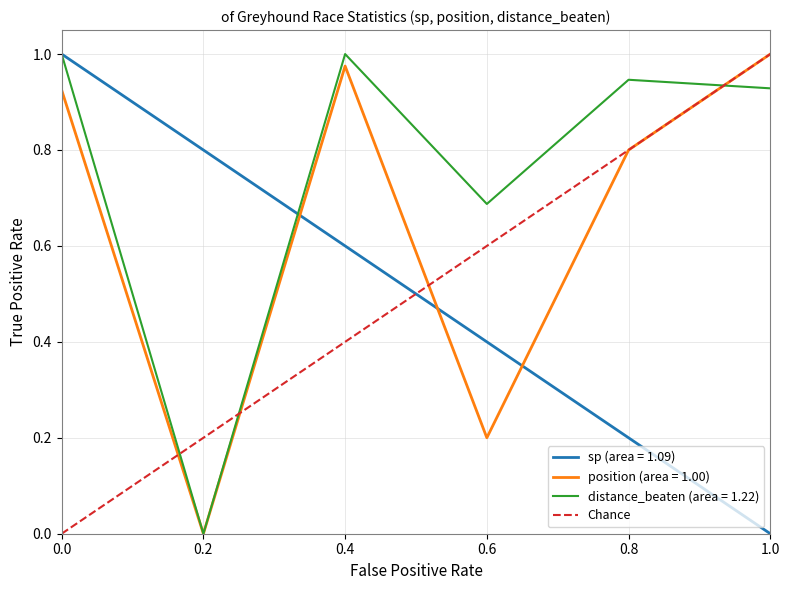

Is the value of position (area = 1.00) at 0.2 greater than the value of distance_beaten (area = 1.22) at 0.0?

No